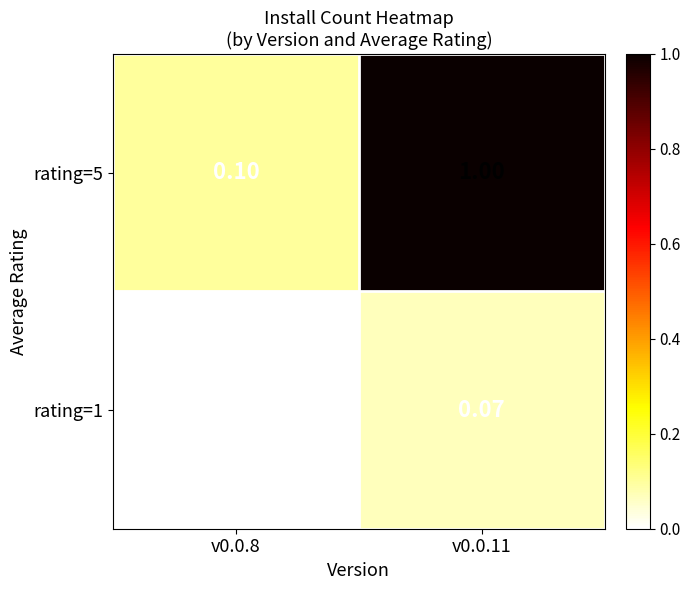

Rank the series by their maximum value, from lowest to highest.

rating=1, rating=5